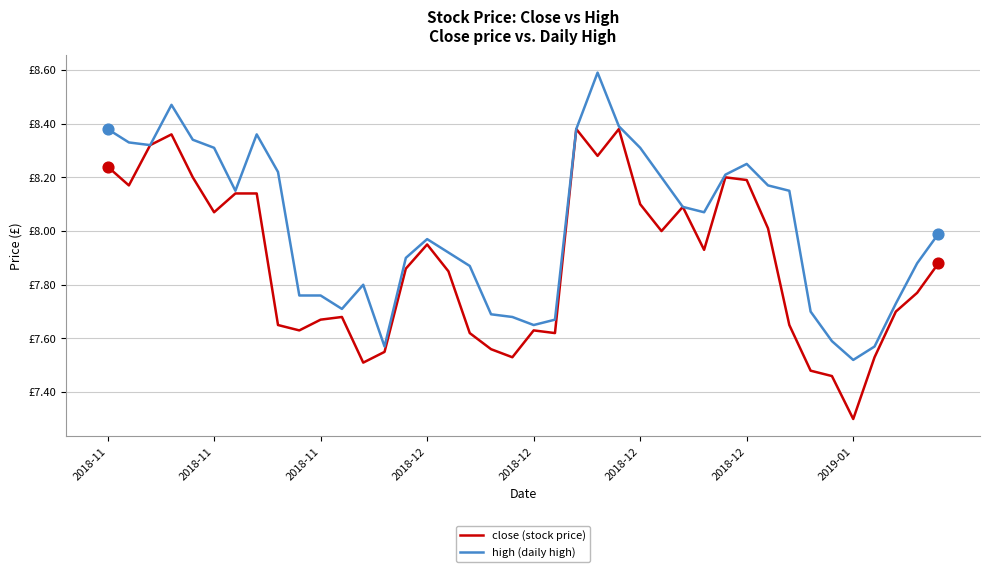

What are all the series names shown in the legend?

close (stock price), high (daily high)